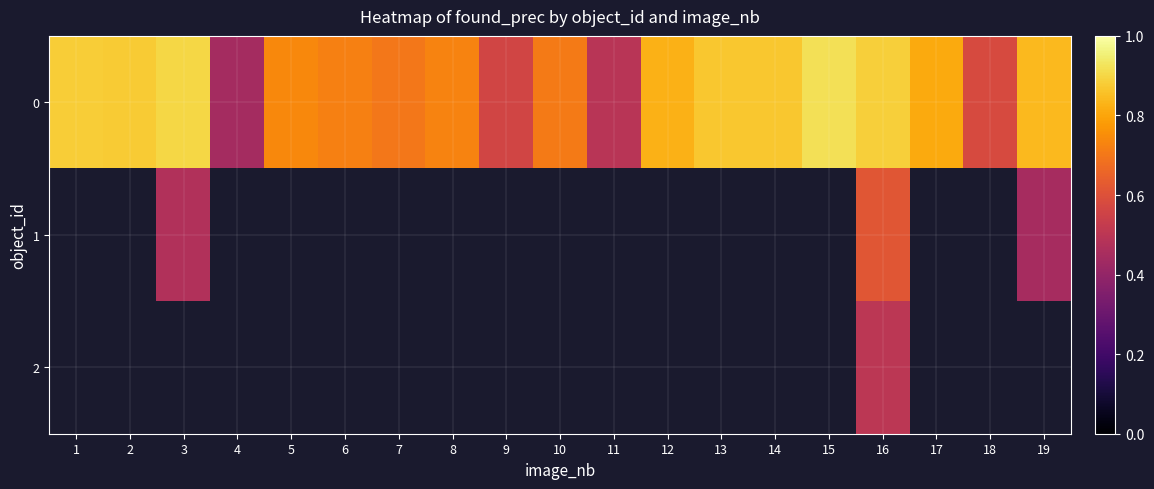

At which category is the sum across all series the highest?

16